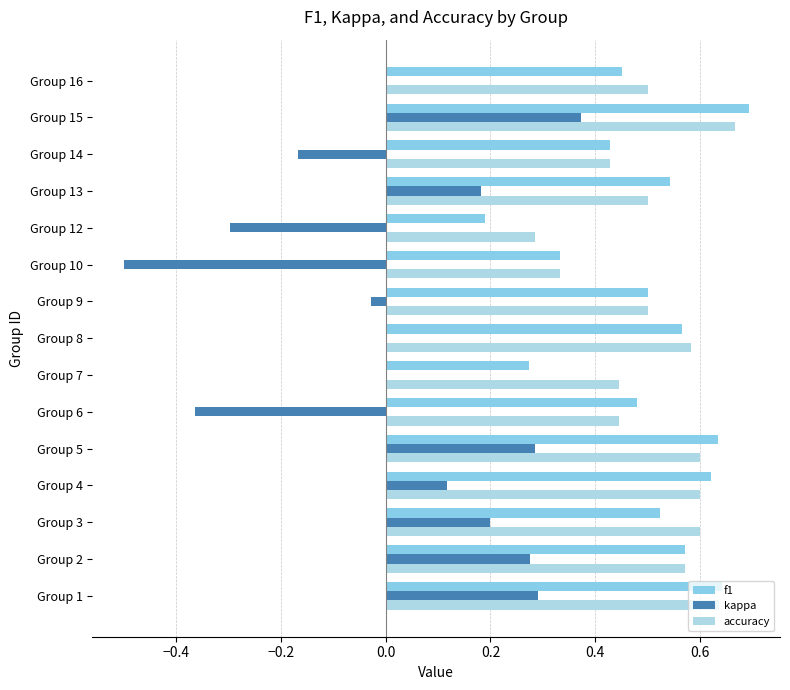

How many distinct data groups are displayed?

3